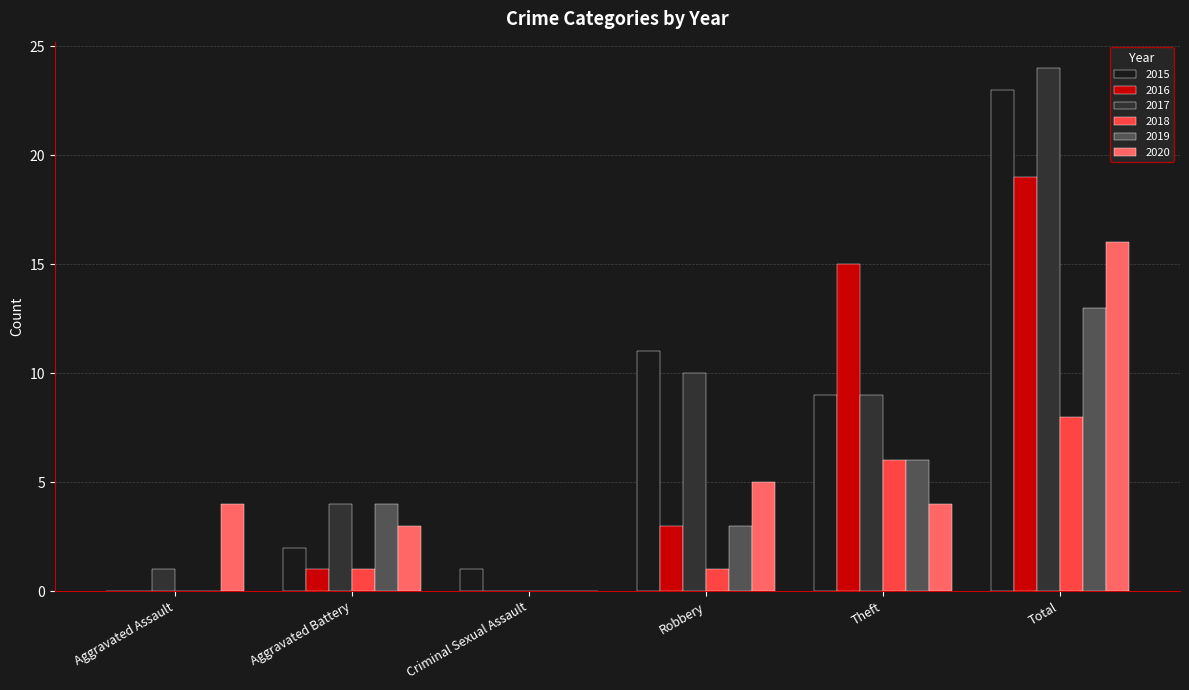

What is the average value of the 2019 series?

4